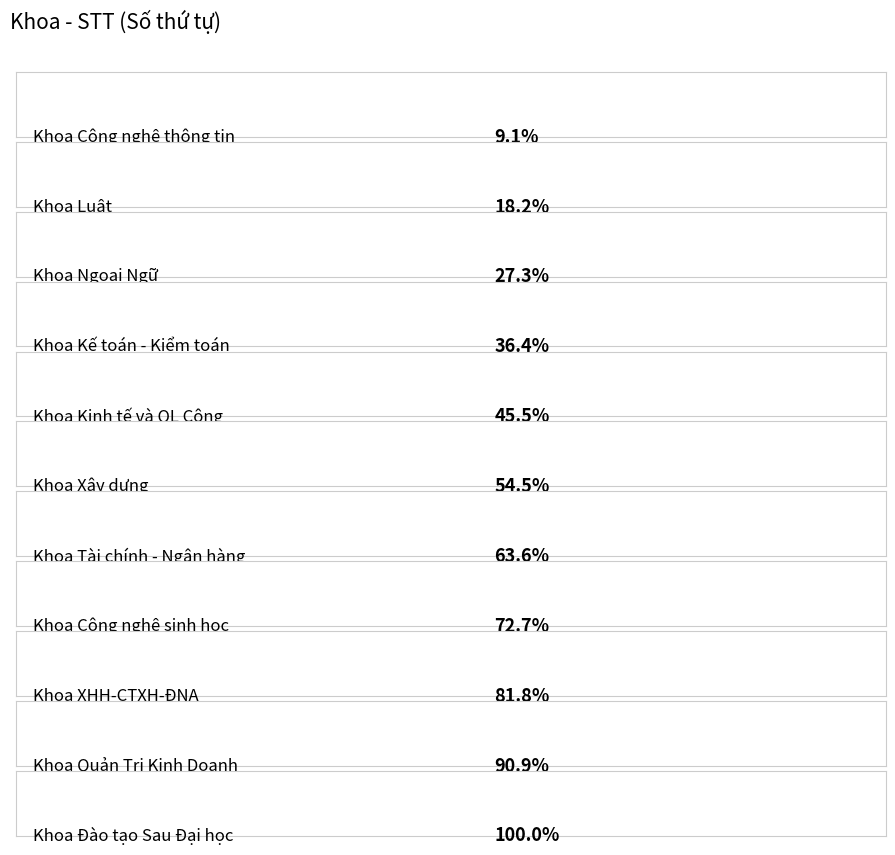

List the labels in order of value, largest first.

Khoa Đào tạo Sau Đại học, Khoa Quản Trị Kinh Doanh, Khoa XHH-CTXH-ĐNA, Khoa Công nghệ sinh học, Khoa Tài chính - Ngân hàng, Khoa Xây dựng, Khoa Kinh tế và QL Công, Khoa Kế toán - Kiểm toán, Khoa Ngoại Ngữ, Khoa Luật, Khoa Công nghệ thông tin